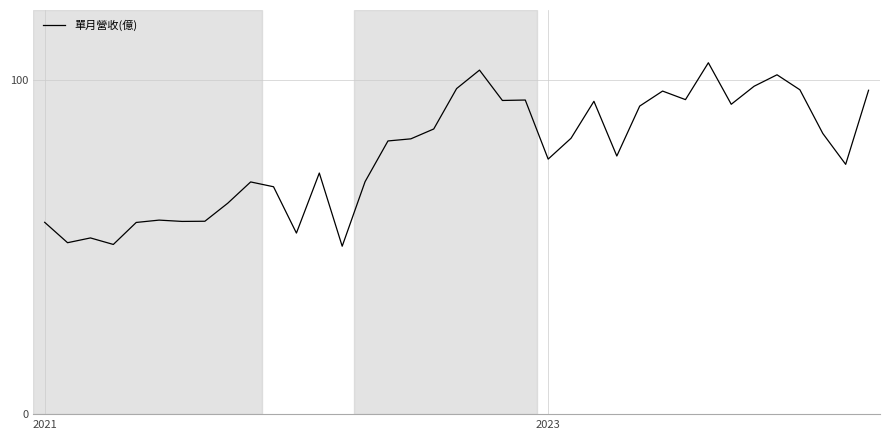

What is the minimum value shown in the chart?

50.3